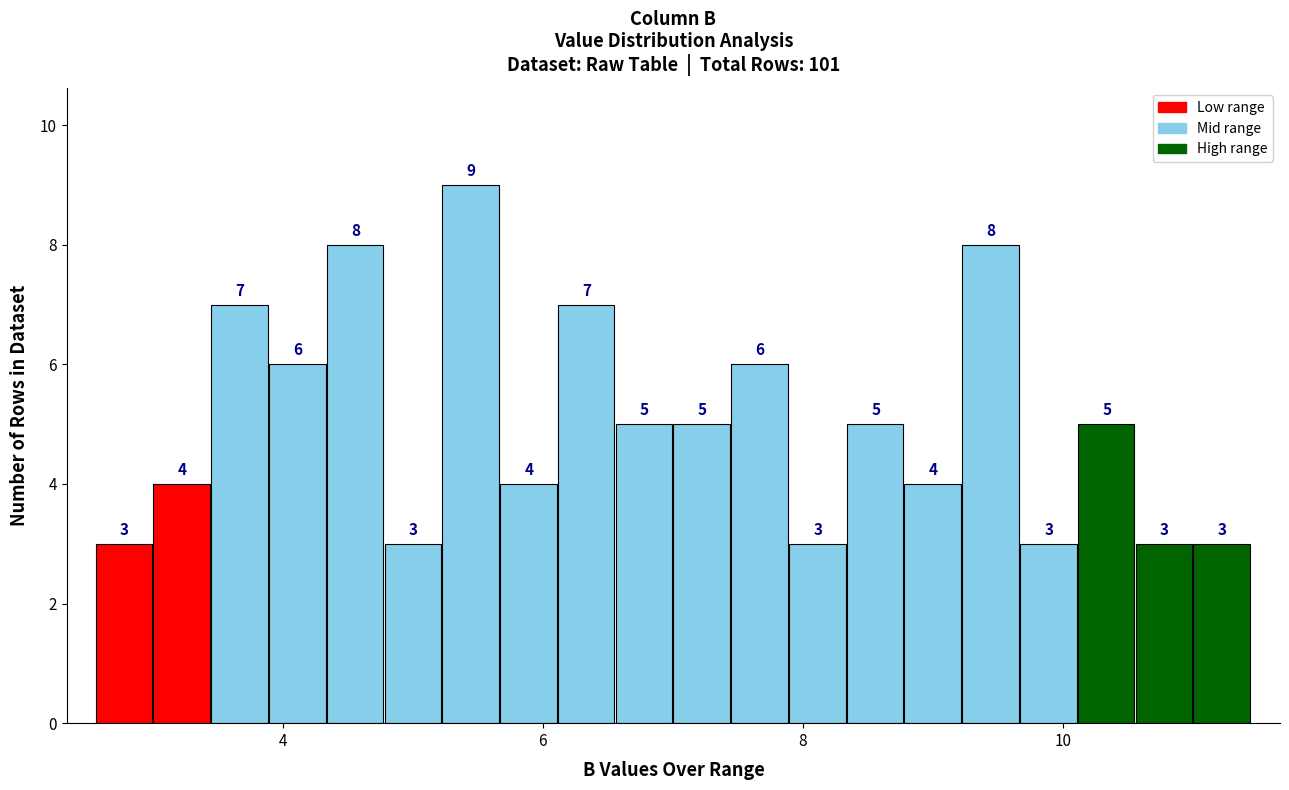

Around what value on the x-axis is the tallest bar? Give the approximate position of its centre, as read against the axis.

5.4